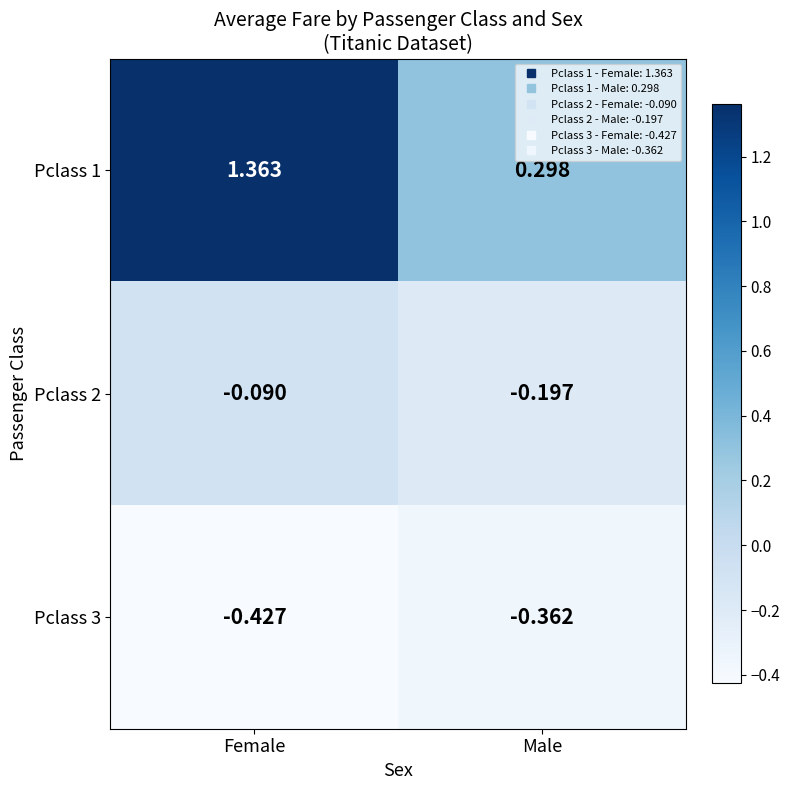

At which category is the sum across all series the highest?

Female